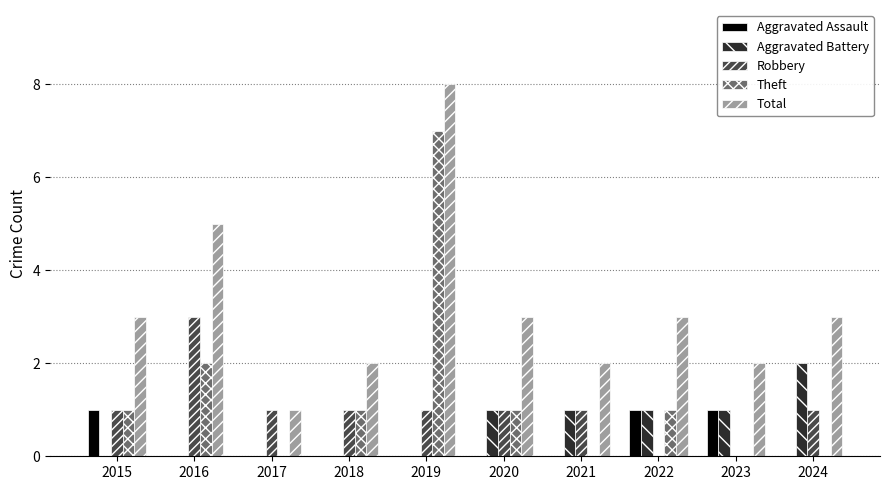

How many Total values are between 2 and 3?

7